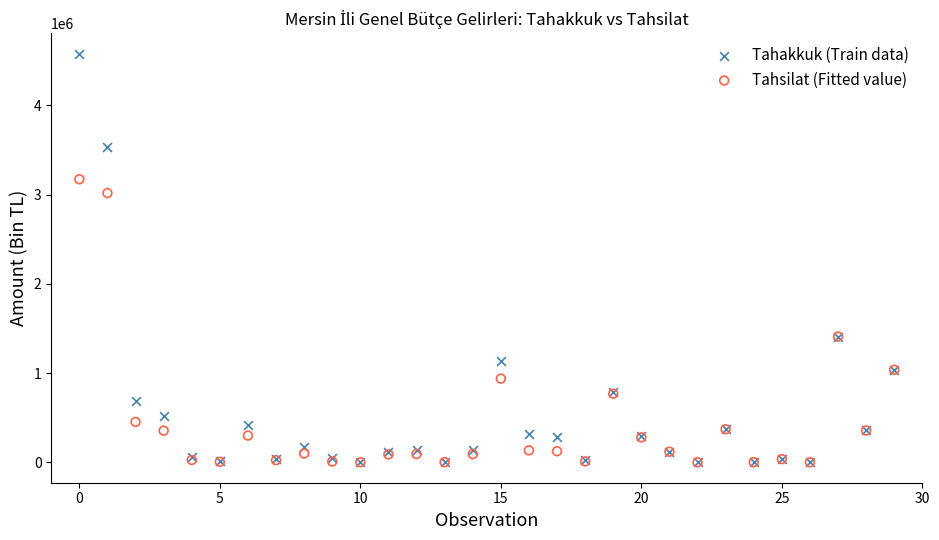

Across all series, what Y value is closest to 2290717?

3018114